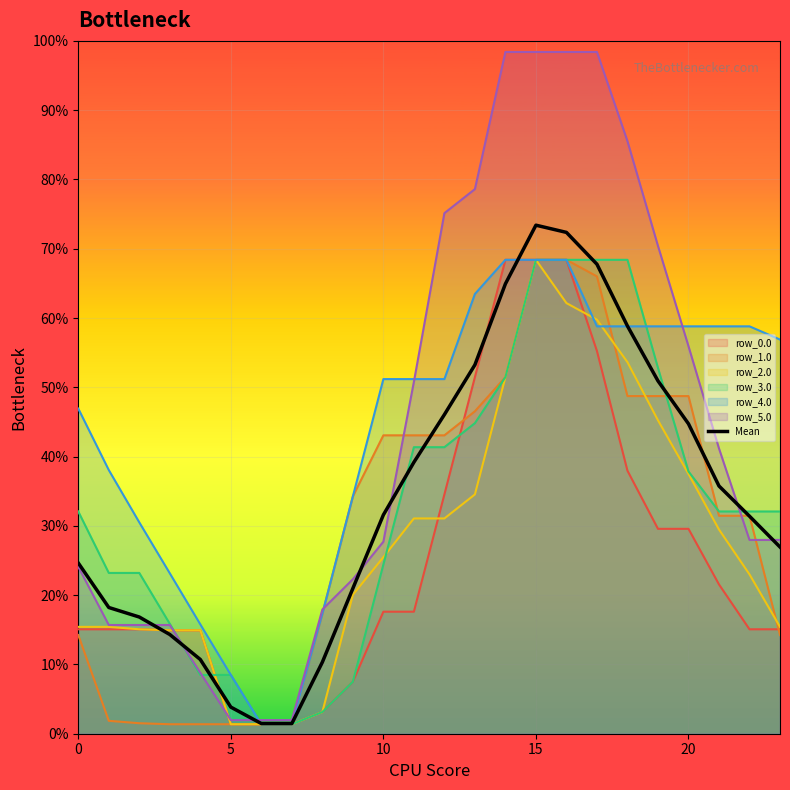

Is it true that the value at 23 is 1095.4?

False